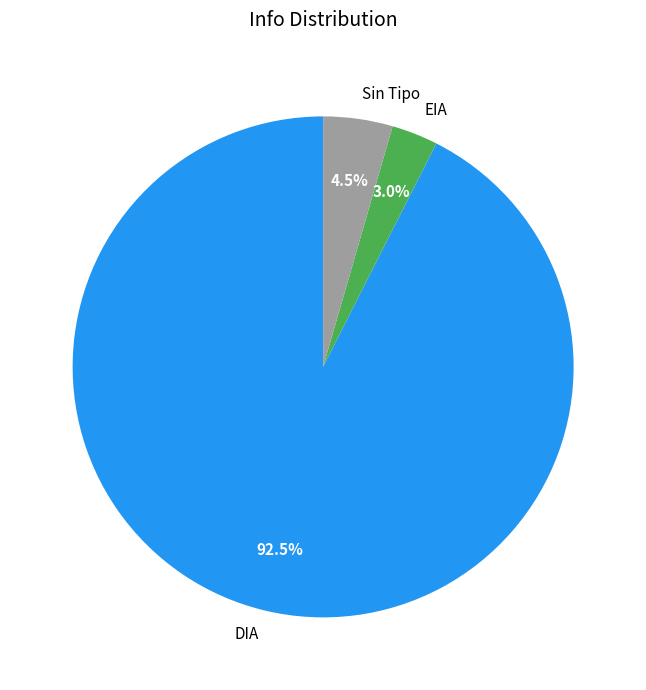

Is it true that EIA is 9% of the pie?

False